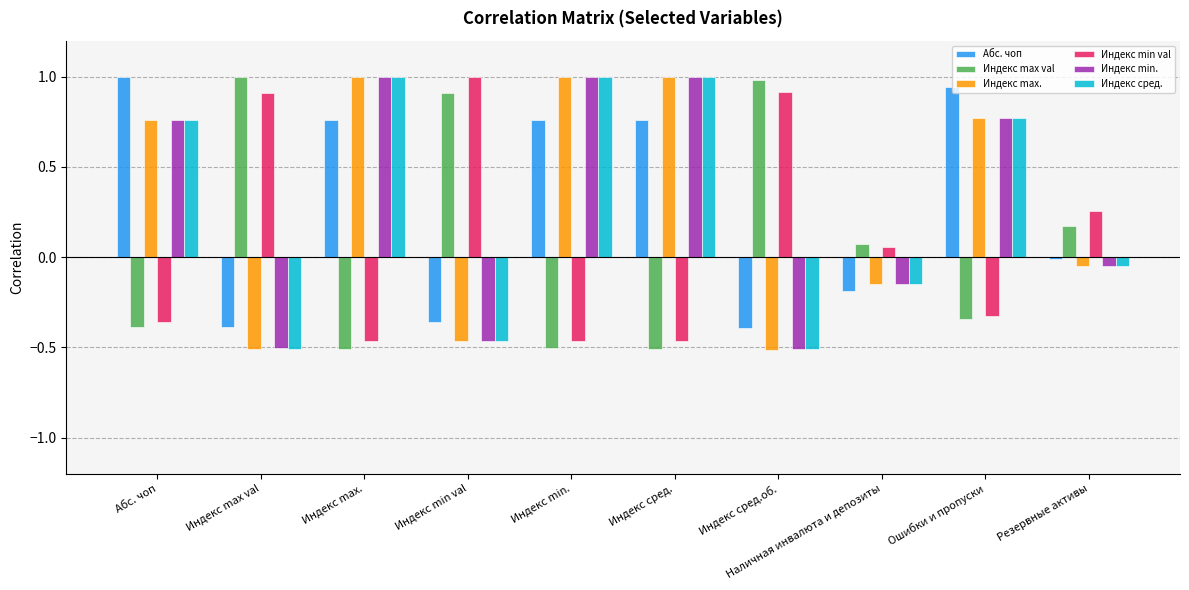

Where is Индекс max. nearest to the value 0?

Резервные активы